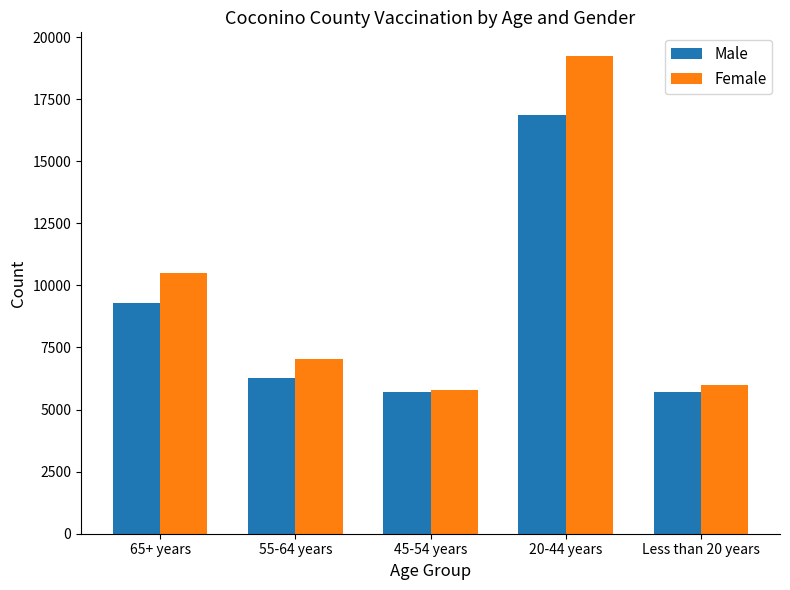

What is the label of the 5th bar from the left?

Less than 20 years